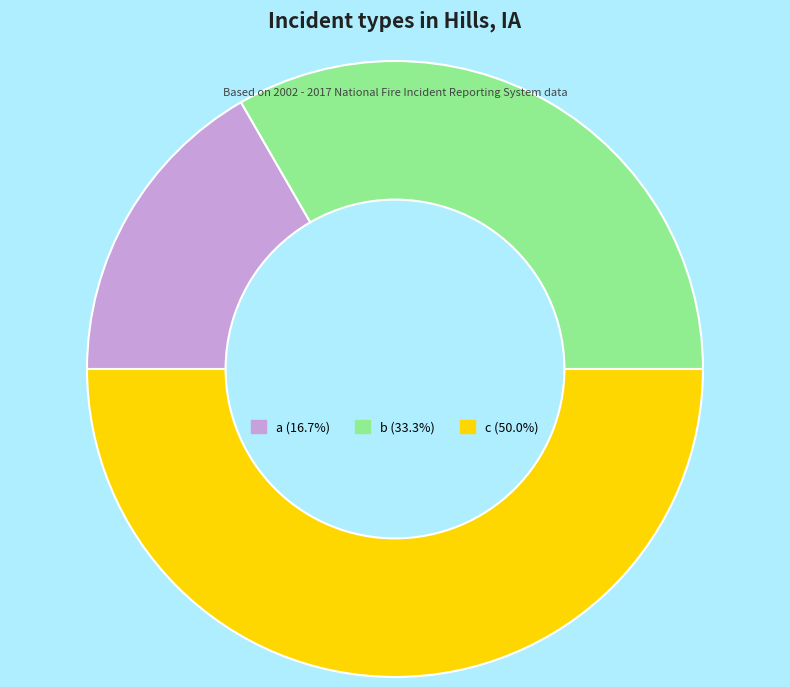

Which has a higher value, b or c?

c